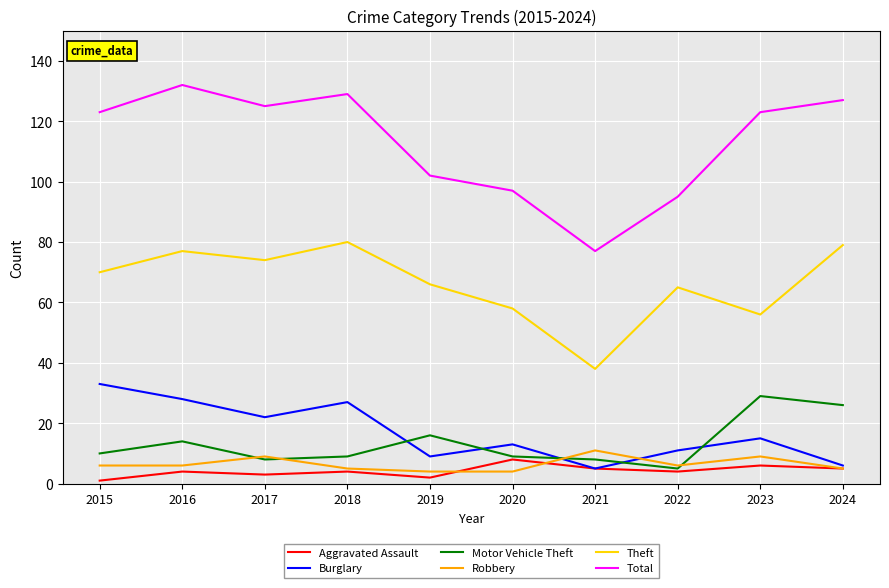

Reading right to left, transcribe all the data shown in this chart.

Aggravated Assault: 5	6	4	5	8	2	4	3	4	1
Burglary: 6	15	11	5	13	9	27	22	28	33
Motor Vehicle Theft: 26	29	5	8	9	16	9	8	14	10
Robbery: 5	9	6	11	4	4	5	9	6	6
Theft: 79	56	65	38	58	66	80	74	77	70
Total: 127	123	95	77	97	102	129	125	132	123